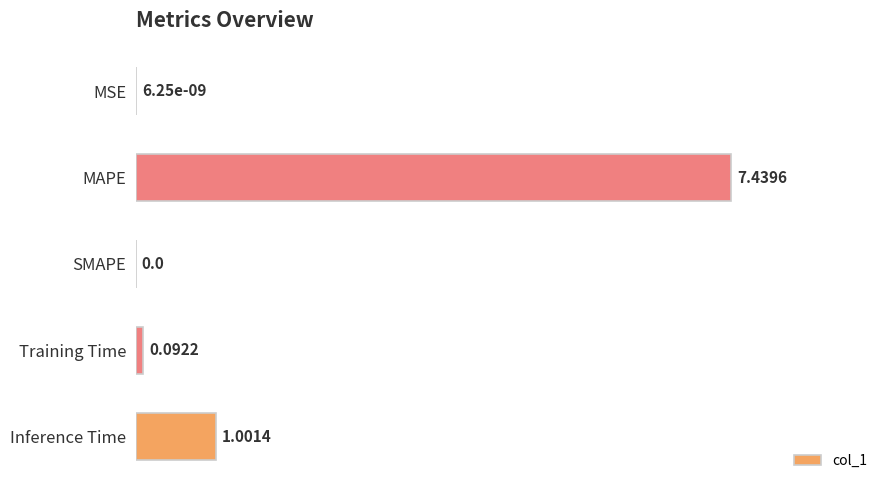

At which category does the chart reach its peak across all series?

MAPE